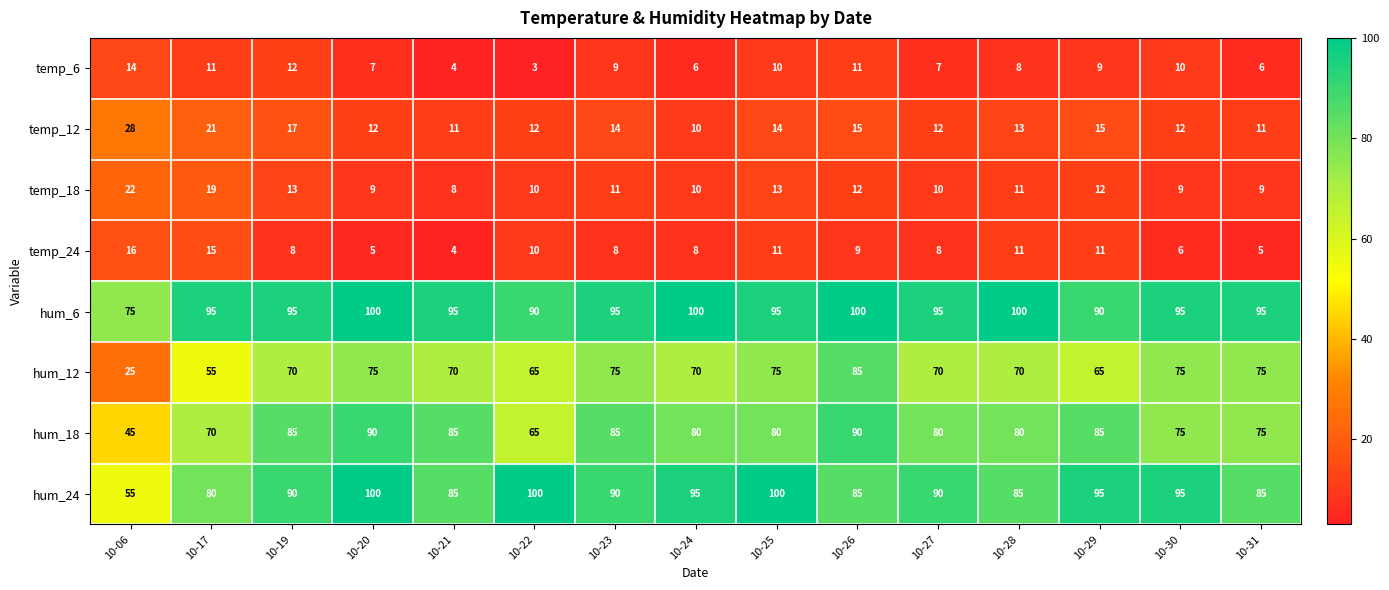

Between 10-23 and 10-25, which series saw the biggest shift?

hum_24